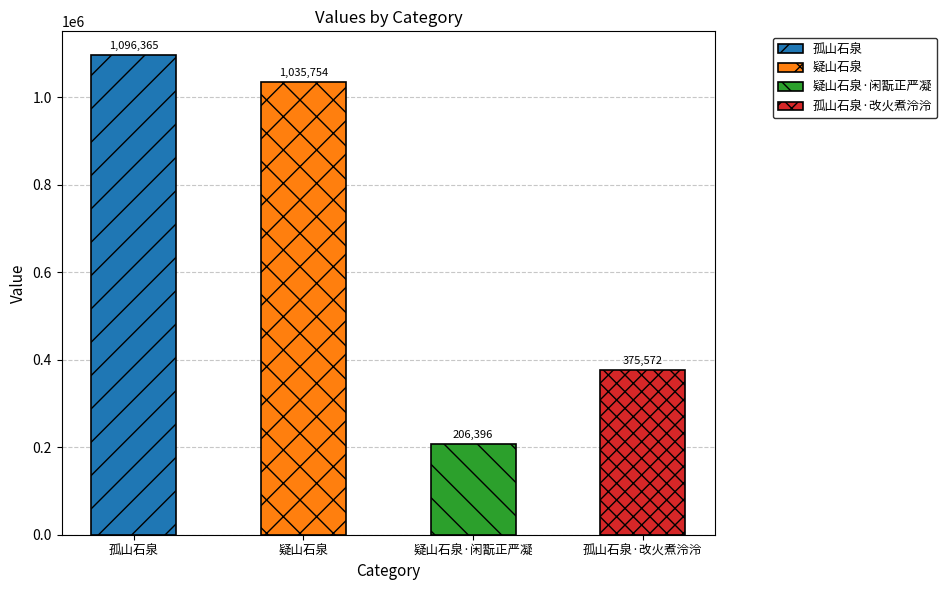

Reading left to right, list all the values displayed in this chart.

1096365	1035754	206396	375572